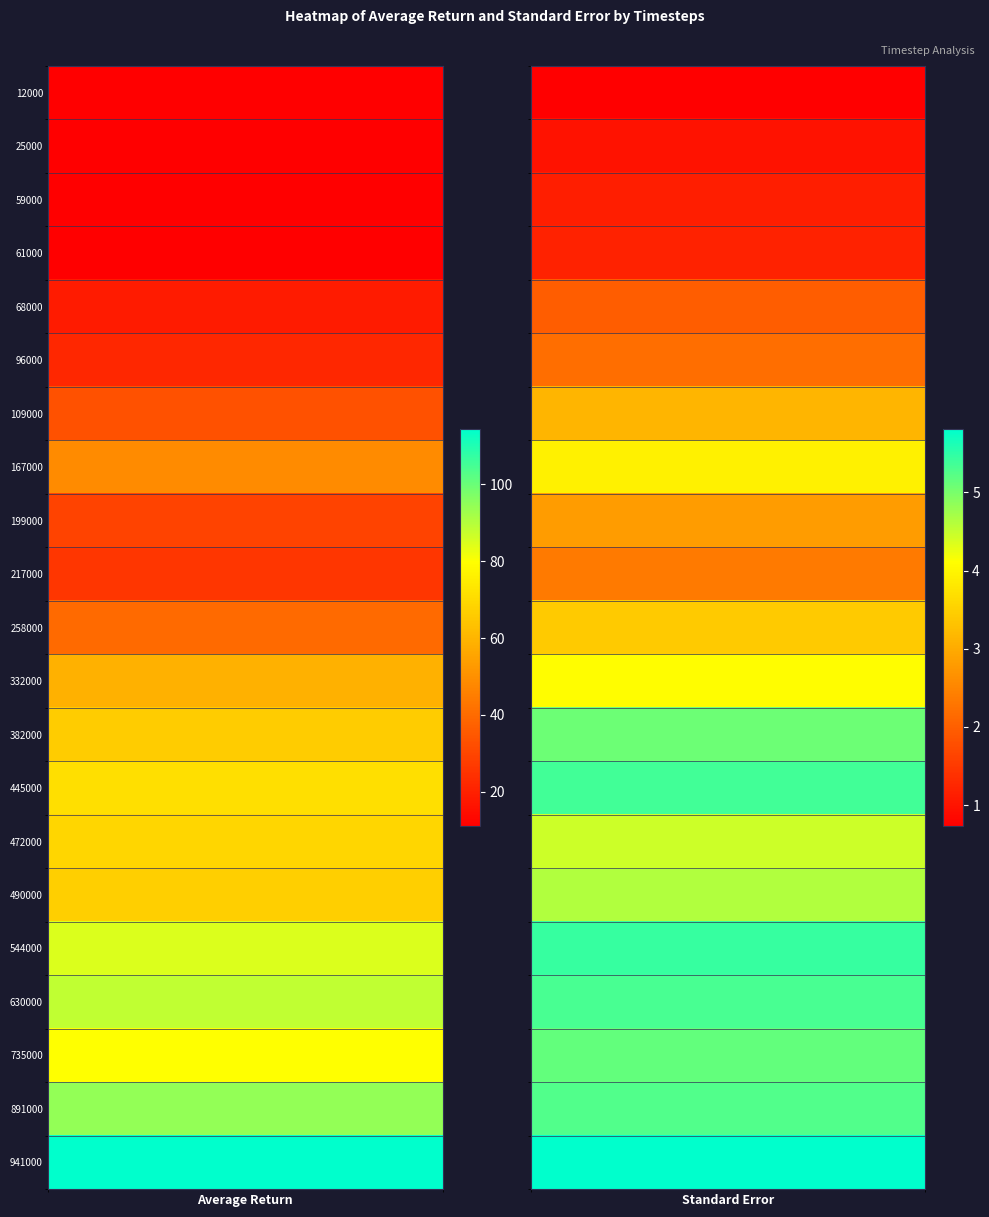

Reading left to right, what are all the values shown in this chart?

12000: 12000=11.3	25000=0.7
25000: 12000=11.0	25000=1.0
59000: 12000=11.3	25000=1.1
61000: 12000=11.3	25000=1.2
68000: 12000=18.5	25000=2.0
96000: 12000=21.7	25000=2.2
109000: 12000=32.8	25000=3.1
167000: 12000=48.7	25000=3.9
199000: 12000=29.4	25000=2.8
217000: 12000=25.9	25000=2.4
258000: 12000=39.8	25000=3.4
332000: 12000=58.9	25000=4.1
382000: 12000=66.2	25000=5.1
445000: 12000=71.3	25000=5.4
472000: 12000=68.9	25000=4.4
490000: 12000=67.2	25000=4.6
544000: 12000=84.6	25000=5.4
630000: 12000=88.4	25000=5.3
735000: 12000=79.8	25000=5.2
891000: 12000=94.6	25000=5.3
941000: 12000=114.5	25000=5.8